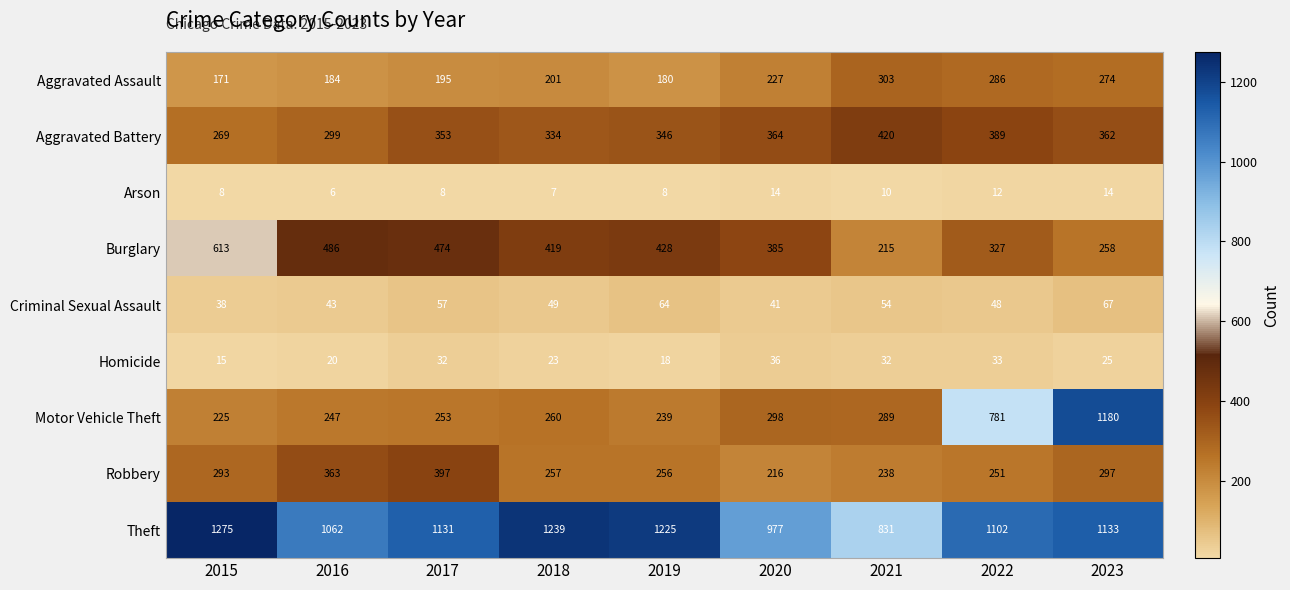

What is the maximum value for Robbery?

397